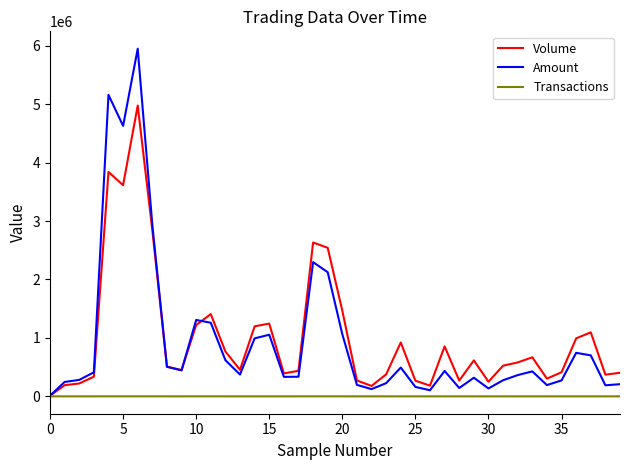

What is the difference between the maximum and minimum values in the Amount series?

5936000